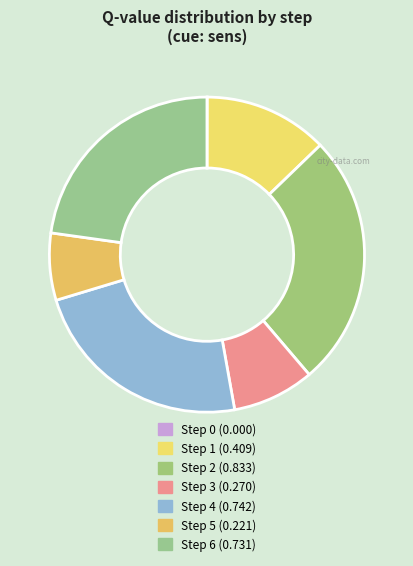

Is it true that Step 3 is 1% of the pie?

False